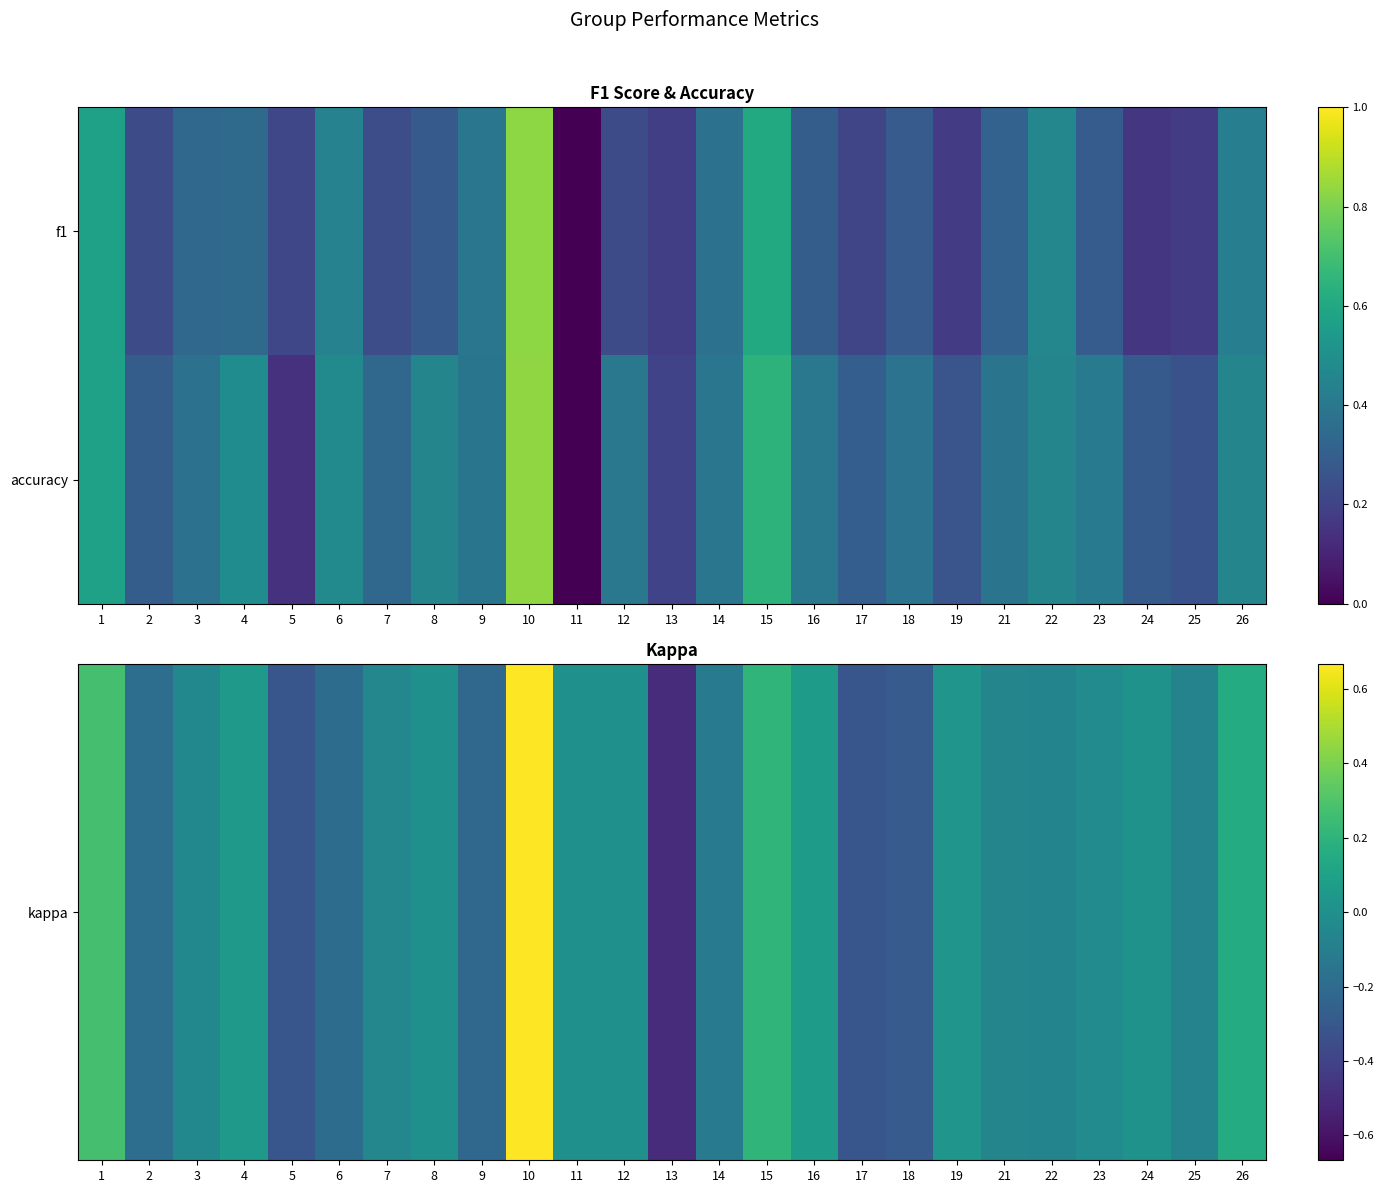

Count the number of categories in the chart.

25